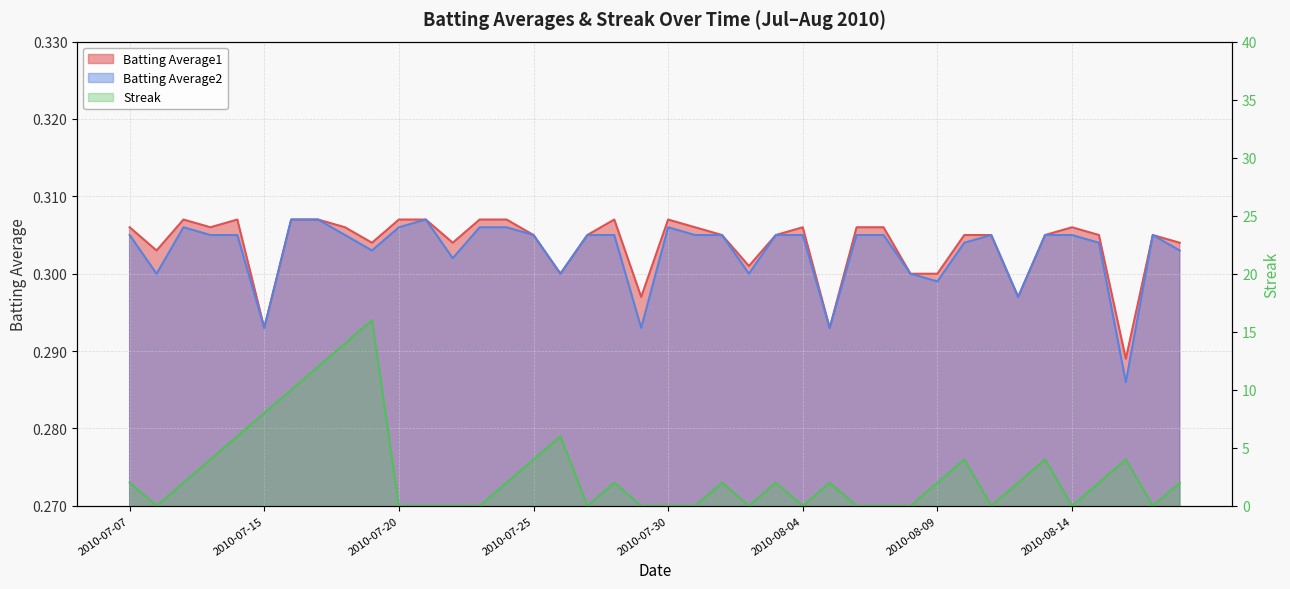

At which label is Batting Average1 closest to 0?

2010-08-16